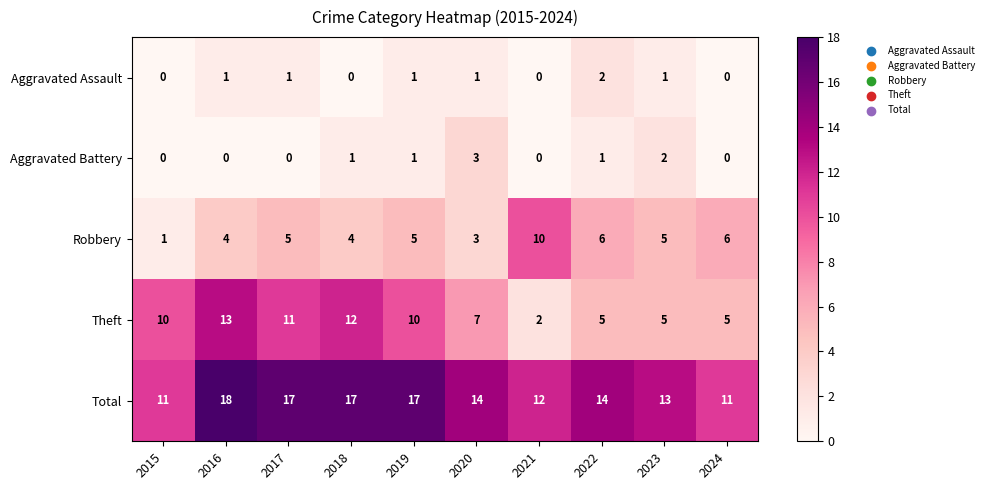

Where is Theft nearest to the value 7?

2020